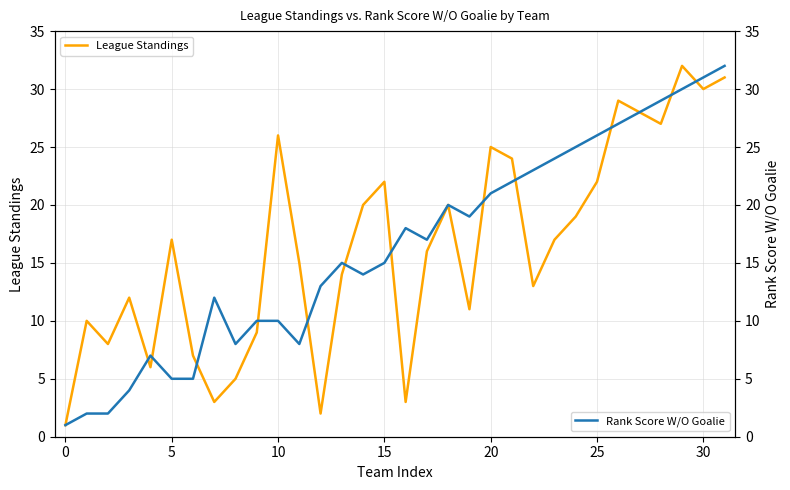

What is the highest value of the League Standings series?

32